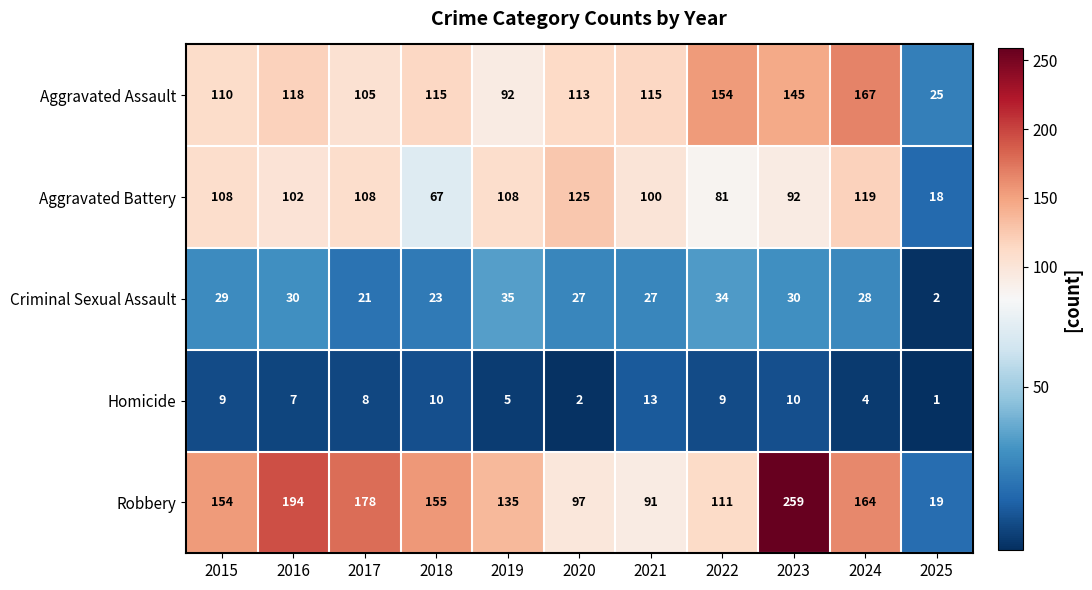

What is the highest value of the Aggravated Assault series?

167